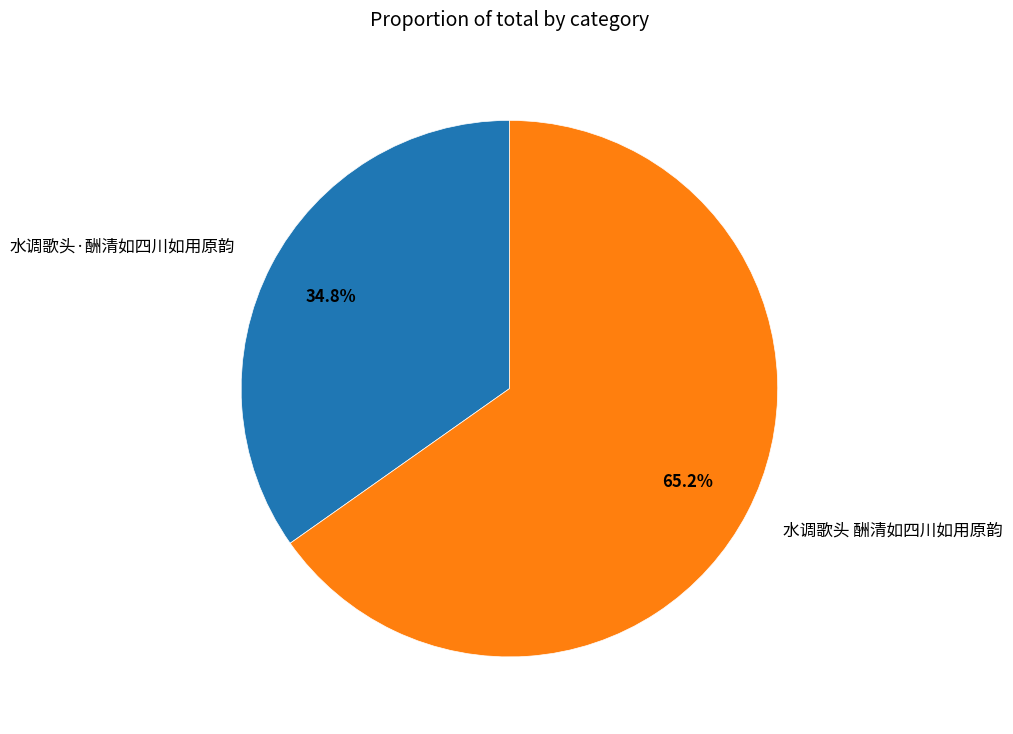

Is there any slice that represents more than half of the pie?

Yes